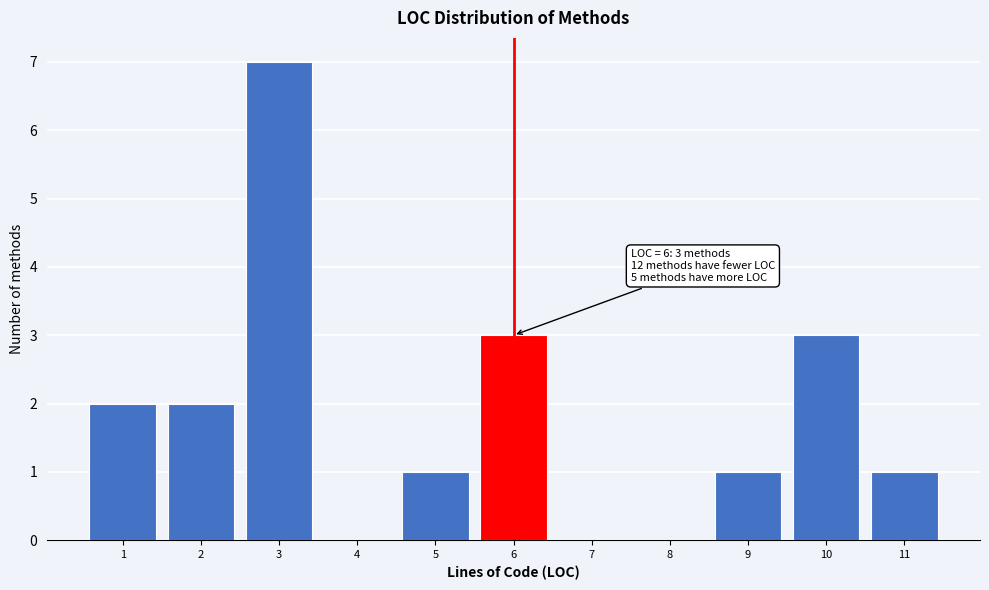

Which range on the x-axis has the tallest bar?

2.5 to 3.5